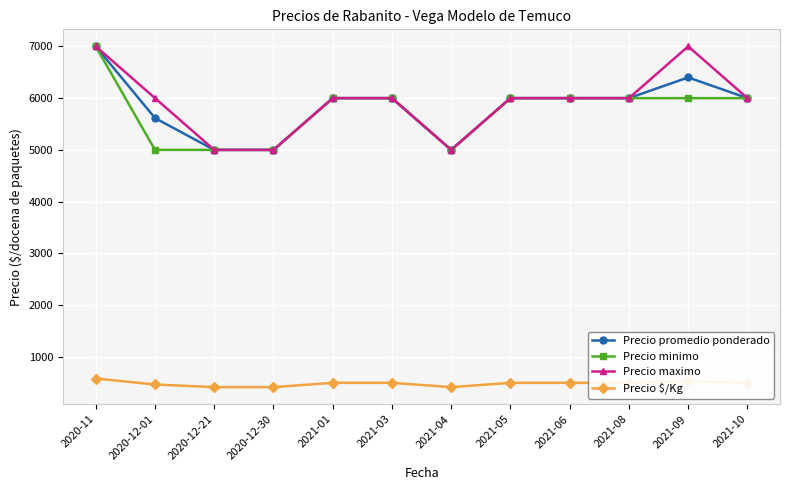

What is the minimum value shown in the chart?

417